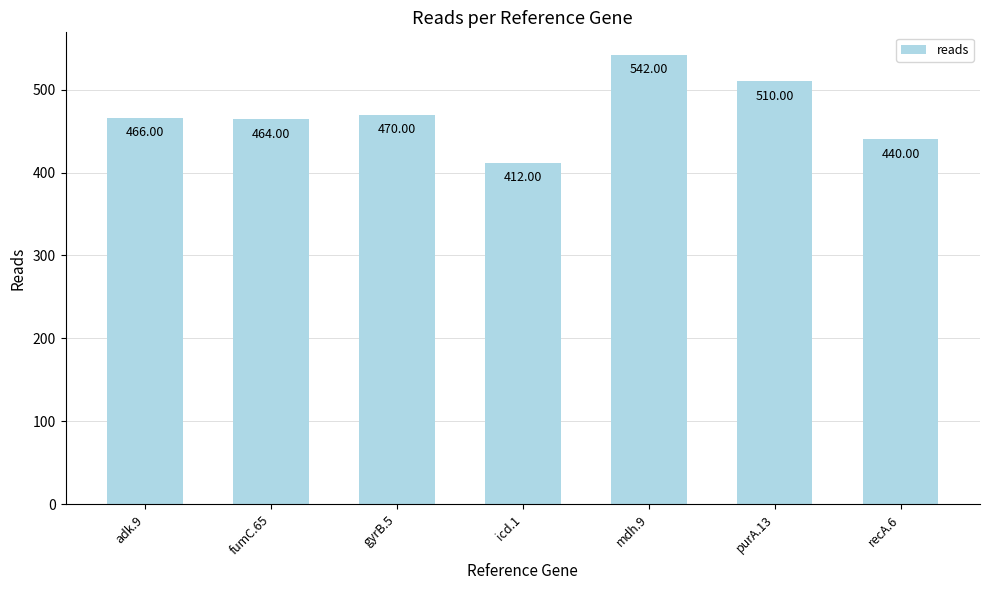

What is the change in value from fumC.65 to recA.6?

-24